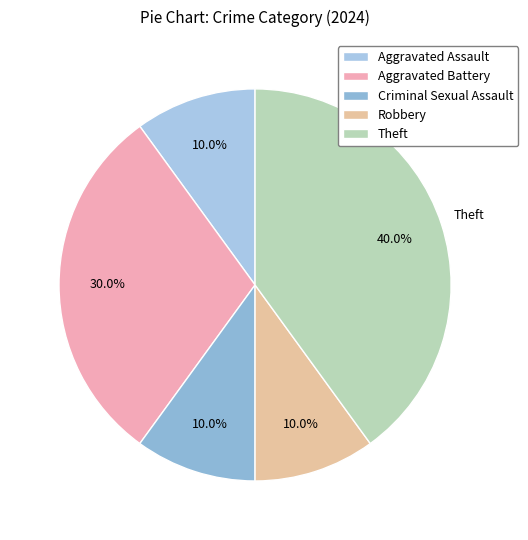

Which category has the biggest portion of the pie?

Theft